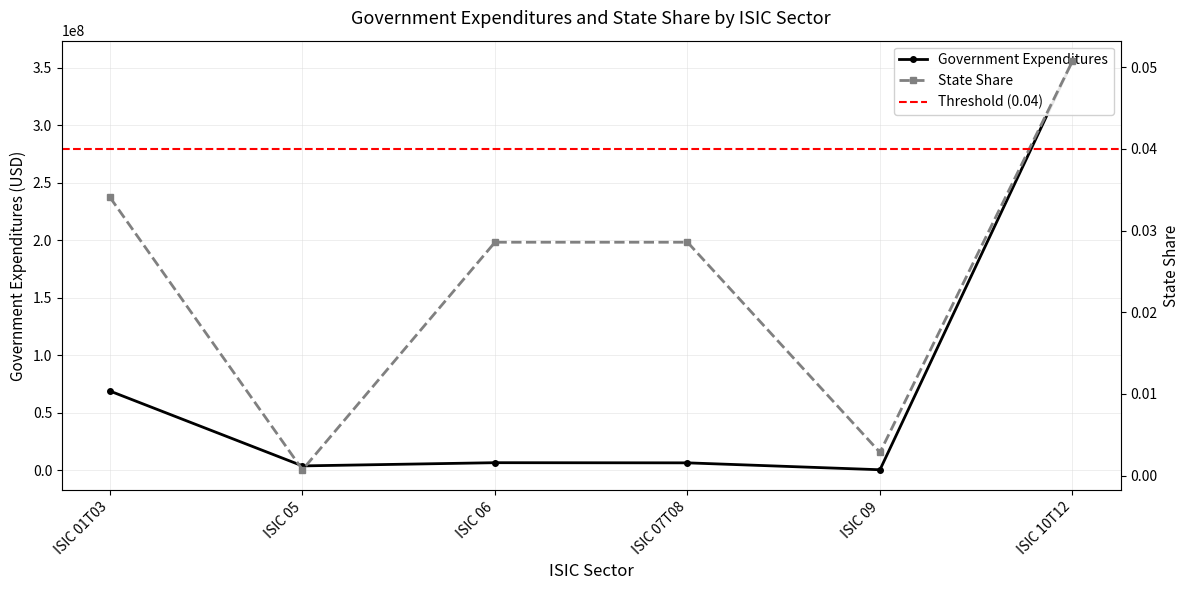

At how many categories does at least one series exceed 348619332?

1